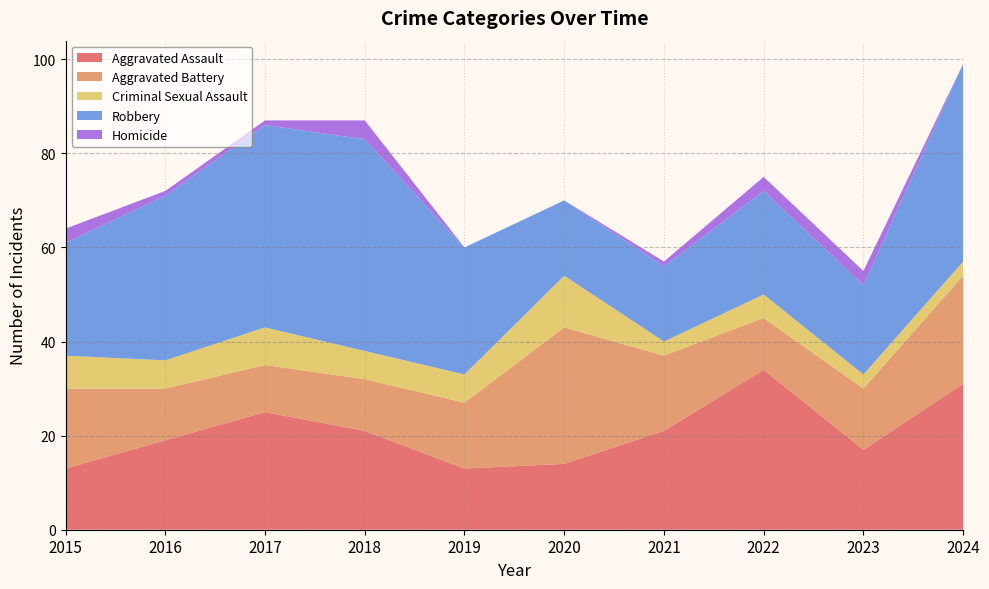

Reading left to right, list all the values displayed in this chart.

Aggravated Assault: 2015=13	2016=19	2017=25	2018=21	2019=13	2020=14	2021=21	2022=34	2023=17	2024=31
Aggravated Battery: 2015=17	2016=11	2017=10	2018=11	2019=14	2020=29	2021=16	2022=11	2023=13	2024=23
Criminal Sexual Assault: 2015=7	2016=6	2017=8	2018=6	2019=6	2020=11	2021=3	2022=5	2023=3	2024=3
Robbery: 2015=24	2016=35	2017=43	2018=45	2019=27	2020=16	2021=16	2022=22	2023=19	2024=42
Homicide: 2015=3	2016=1	2017=1	2018=4	2019=0	2020=0	2021=1	2022=3	2023=3	2024=0